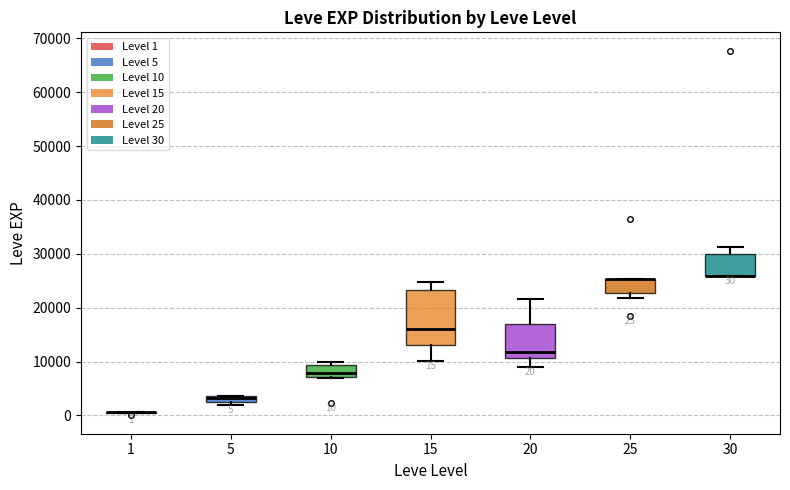

Comparing the boxes themselves (not the whiskers), which one is the tallest?

15